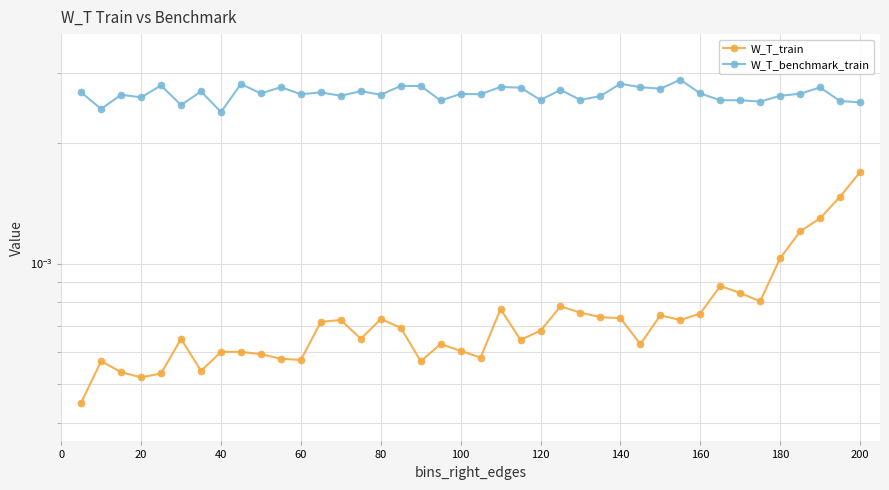

In W_T_benchmark_train, how many points are higher than both neighbors (excluding endpoints)?

13